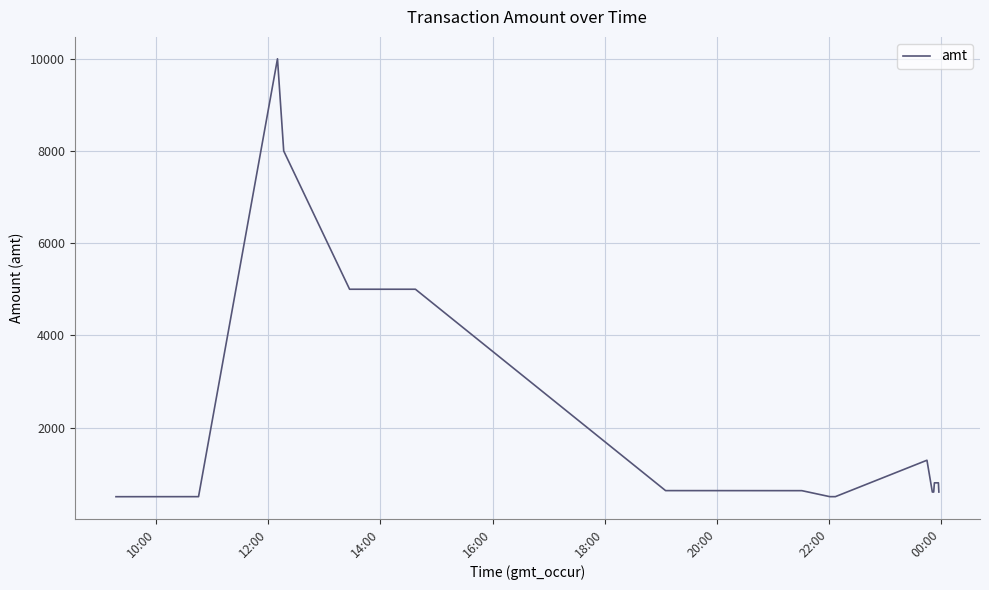

What is the difference between the maximum and minimum values?

9501